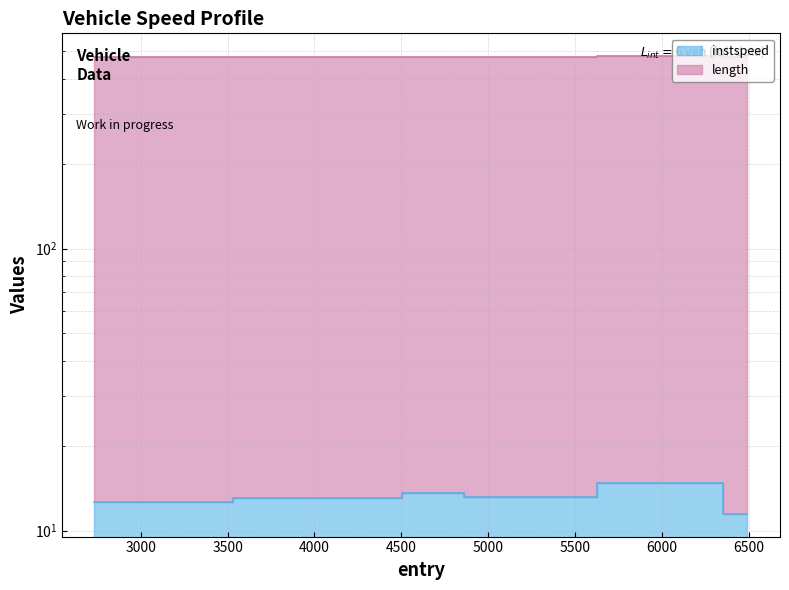

Does the chart have visible grid lines?

Yes